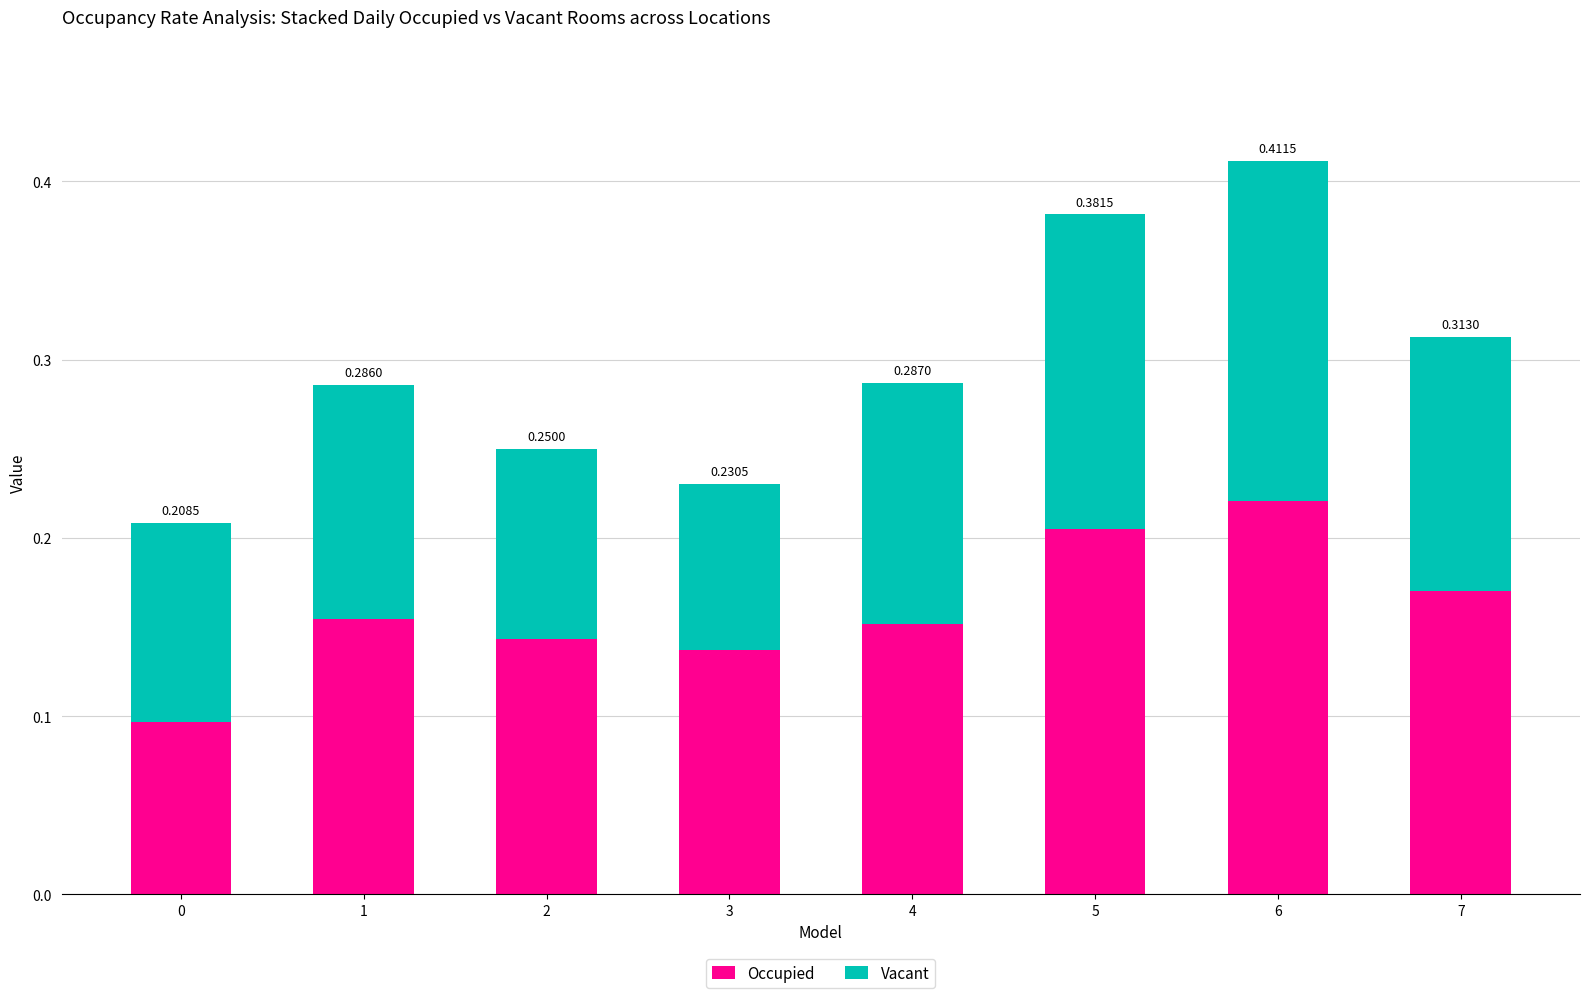

How many Occupied values are between 0 and 1?

8